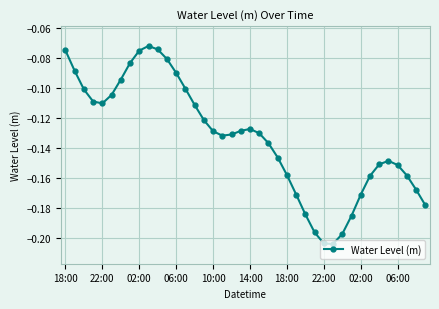

True or false: there are more than 1 points higher than both neighbors.

True